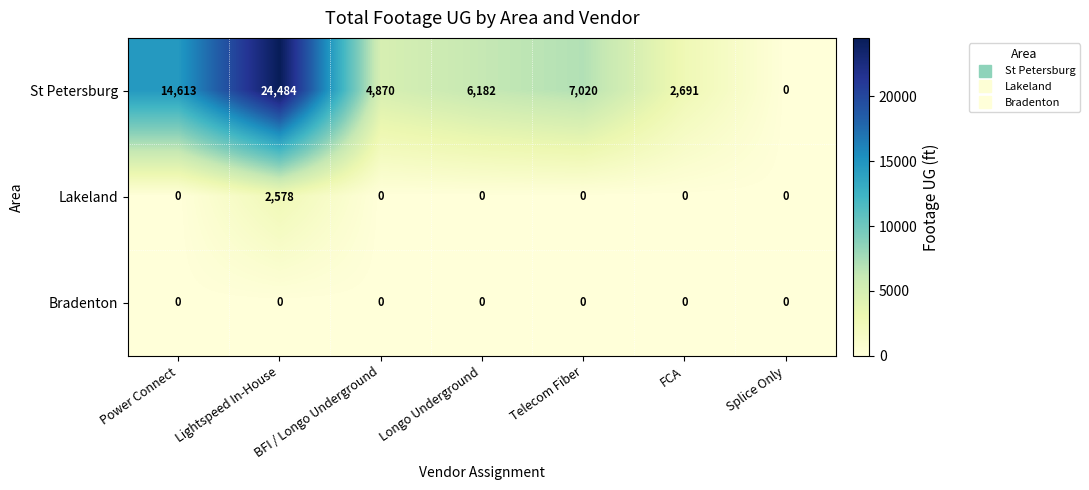

How many positive values does the Lakeland series have?

1